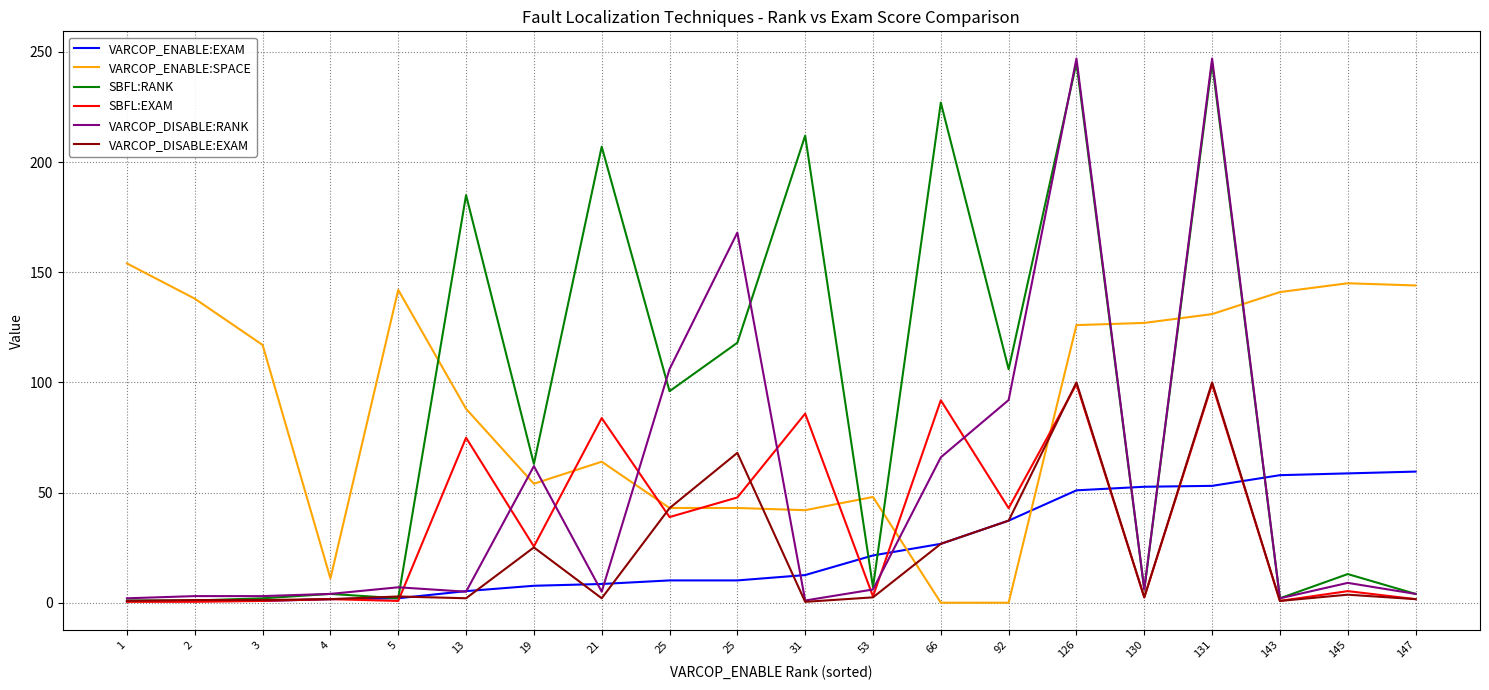

What is the difference between the second highest and minimum values in the VARCOP_ENABLE:EXAM series?

57.9